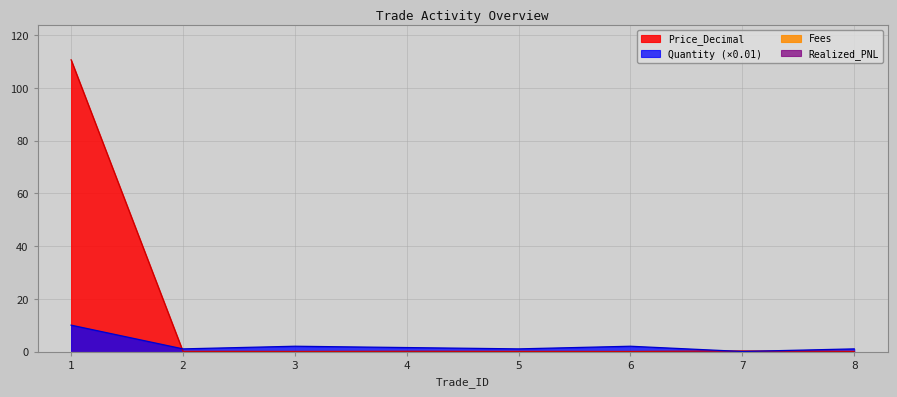

Which series has the largest total across all categories?

Price_Decimal